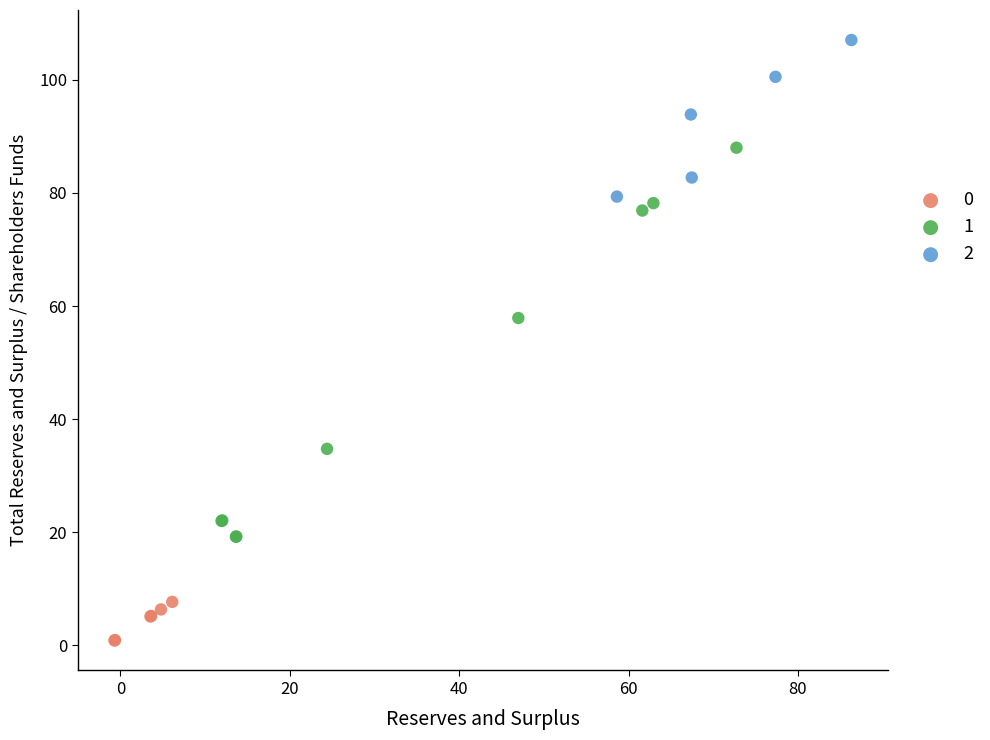

Which series reaches the minimum Y coordinate?

0